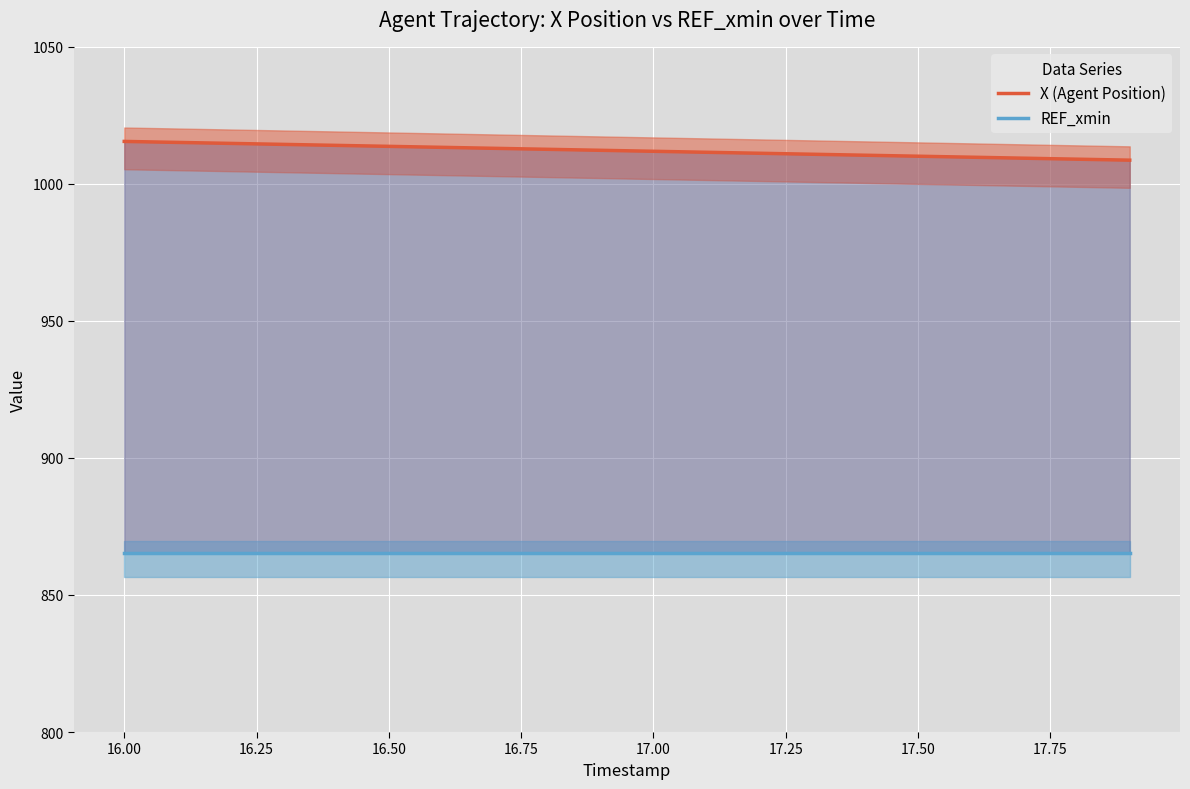

Between 15.75 and 18.00, which series saw the biggest shift?

X (Agent Position)